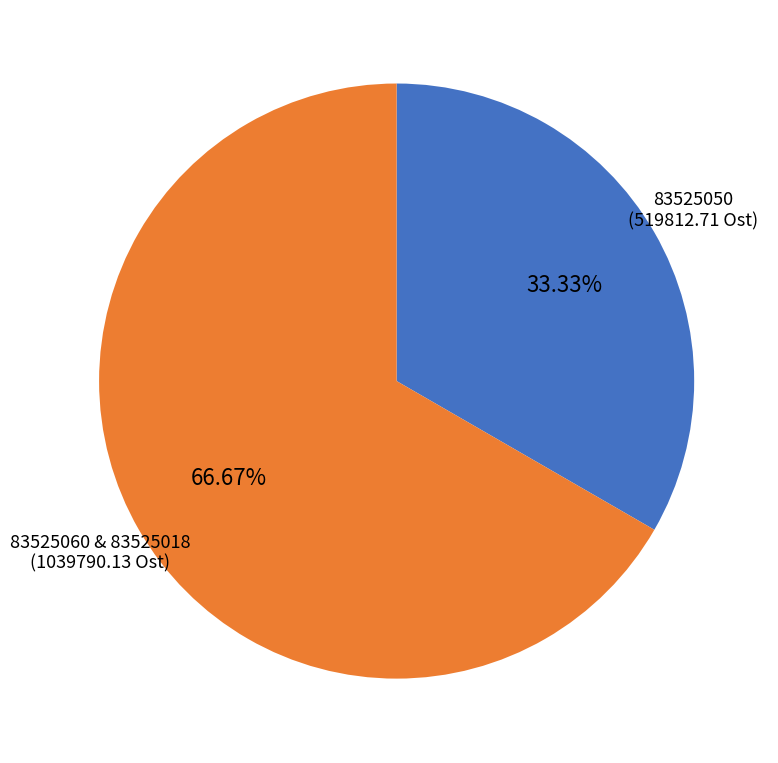

Is 83525060 & 83525018 the majority of the pie?

Yes